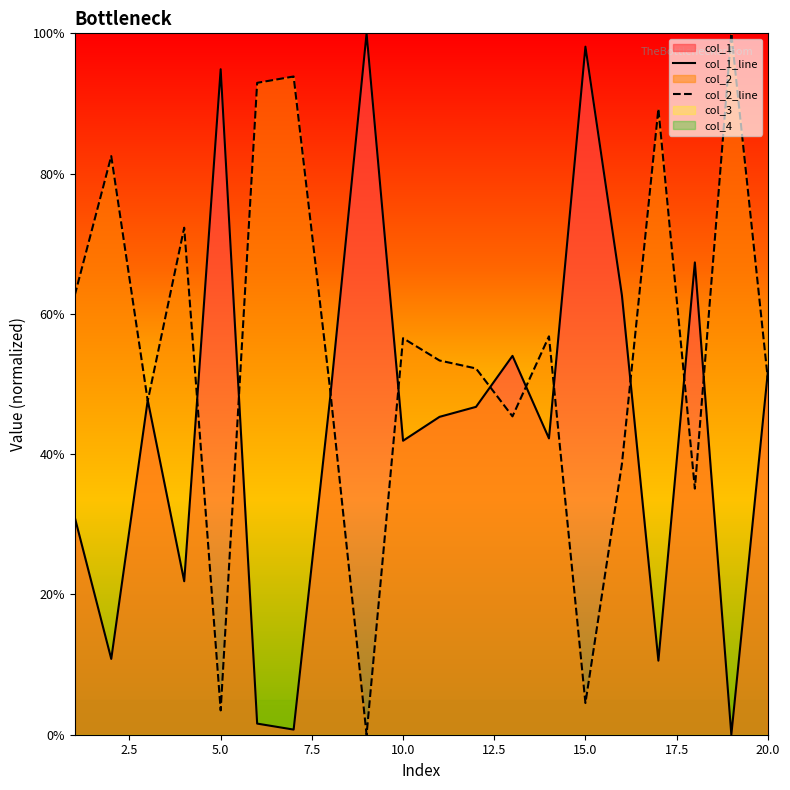

What is the highest value of the col_1_line series?

100.0